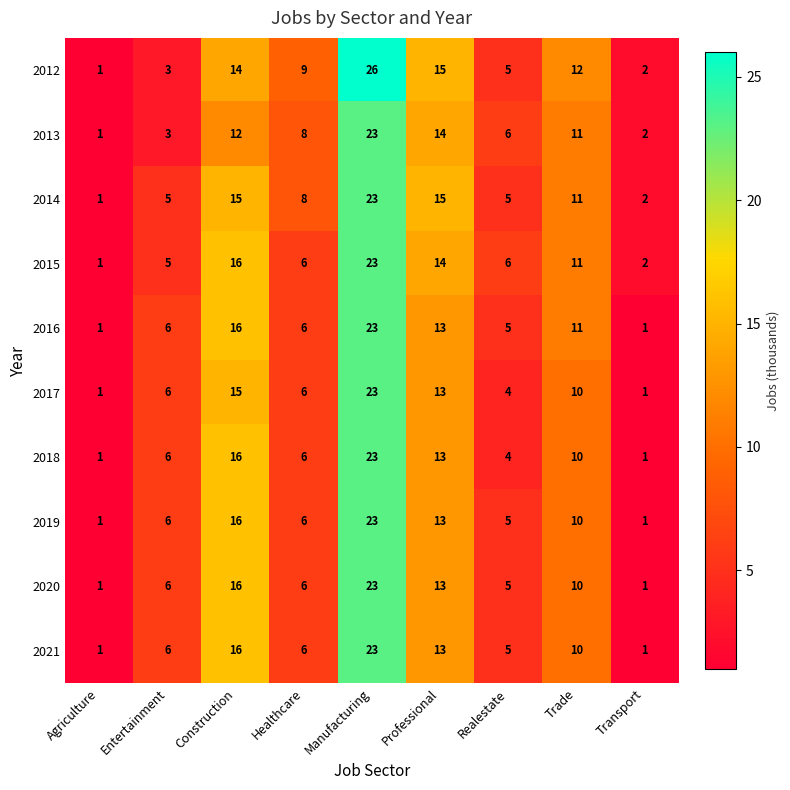

What is the difference between the maximum and minimum values in the 2014 series?

22